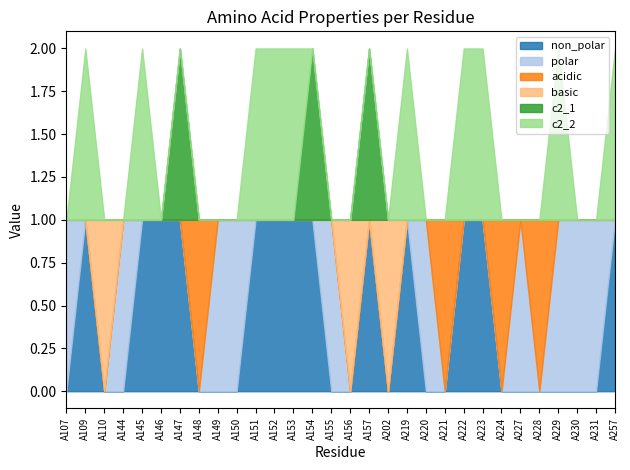

What is the highest value of the acidic series?

1